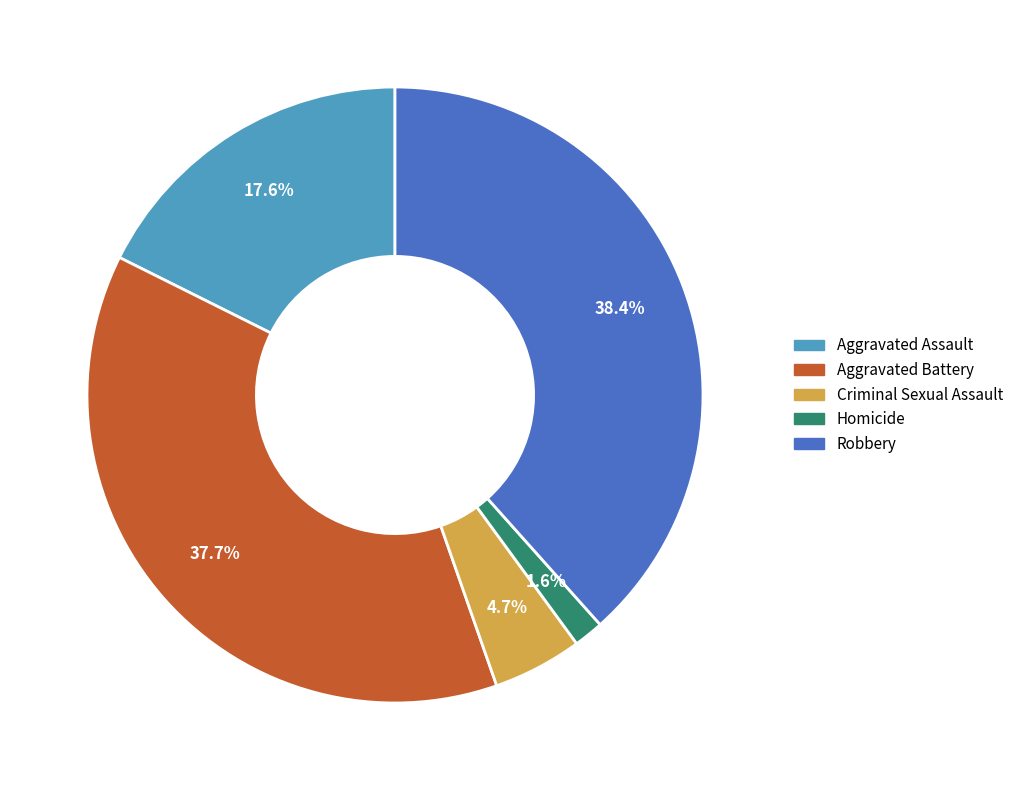

To the nearest percent, what is the difference between the Homicide and Aggravated Assault slice percentages?

16%